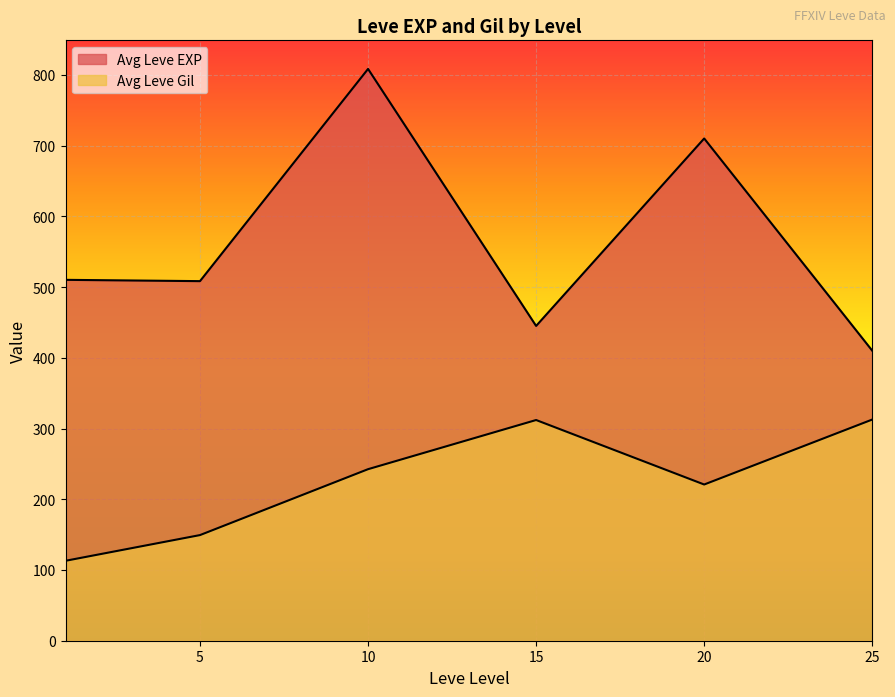

List the series in order of their overall mean, lowest first.

Leve Gil, Leve EXP